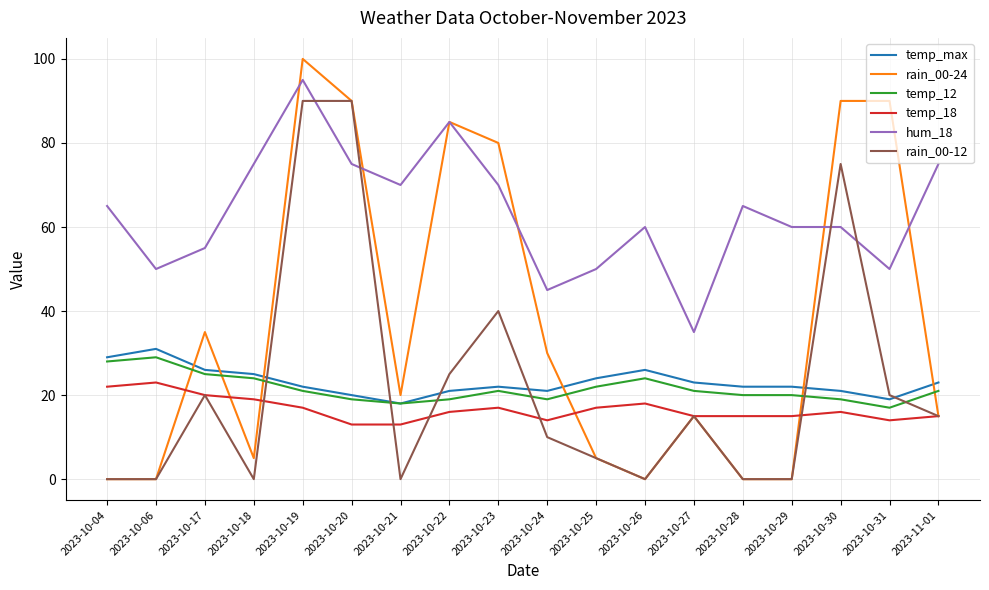

At which category is the sum across all series the highest?

2023-10-19